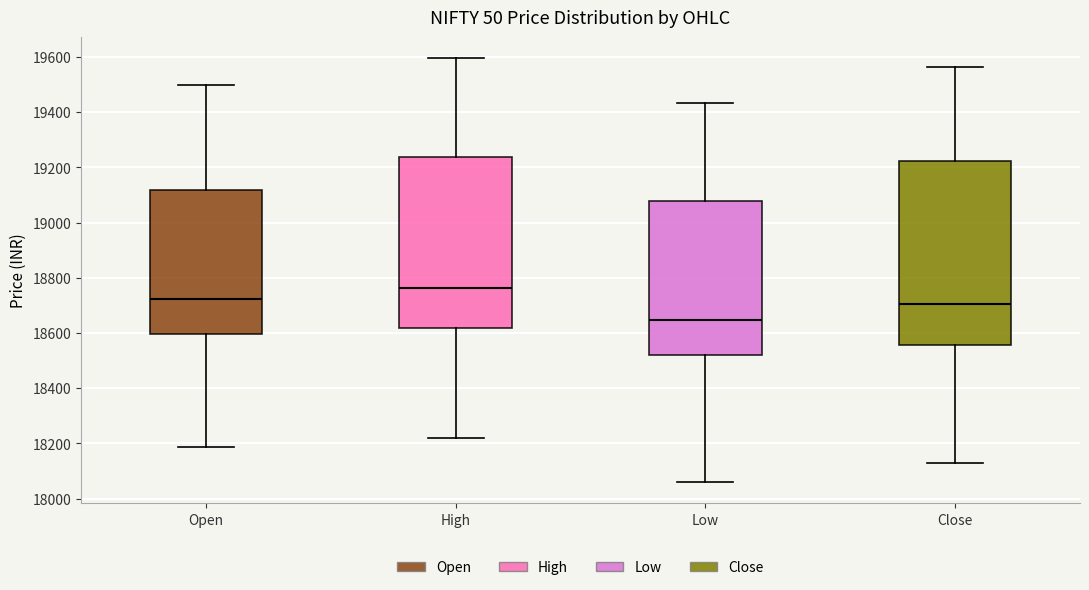

Reading left to right, transcribe this box plot: for each box, give where its median line is, the range the box spans, and where its two whiskers end, as read against the y-axis. The values are not printed on the chart, so give them approximately, as read against the axis.

Open: median 18720, box 18600 to 19120, whiskers 18180 to 19500
High: median 18760, box 18620 to 19240, whiskers 18220 to 19600
Low: median 18640, box 18520 to 19080, whiskers 18060 to 19440
Close: median 18700, box 18560 to 19220, whiskers 18120 to 19560